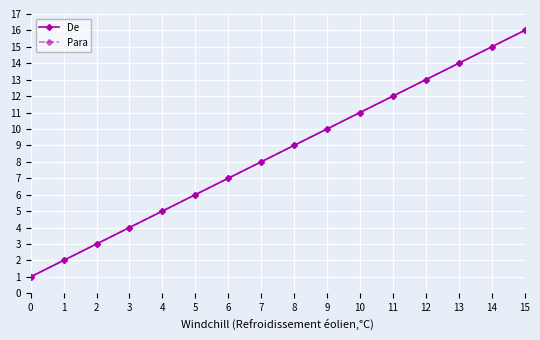

Does the chart have visible grid lines?

Yes